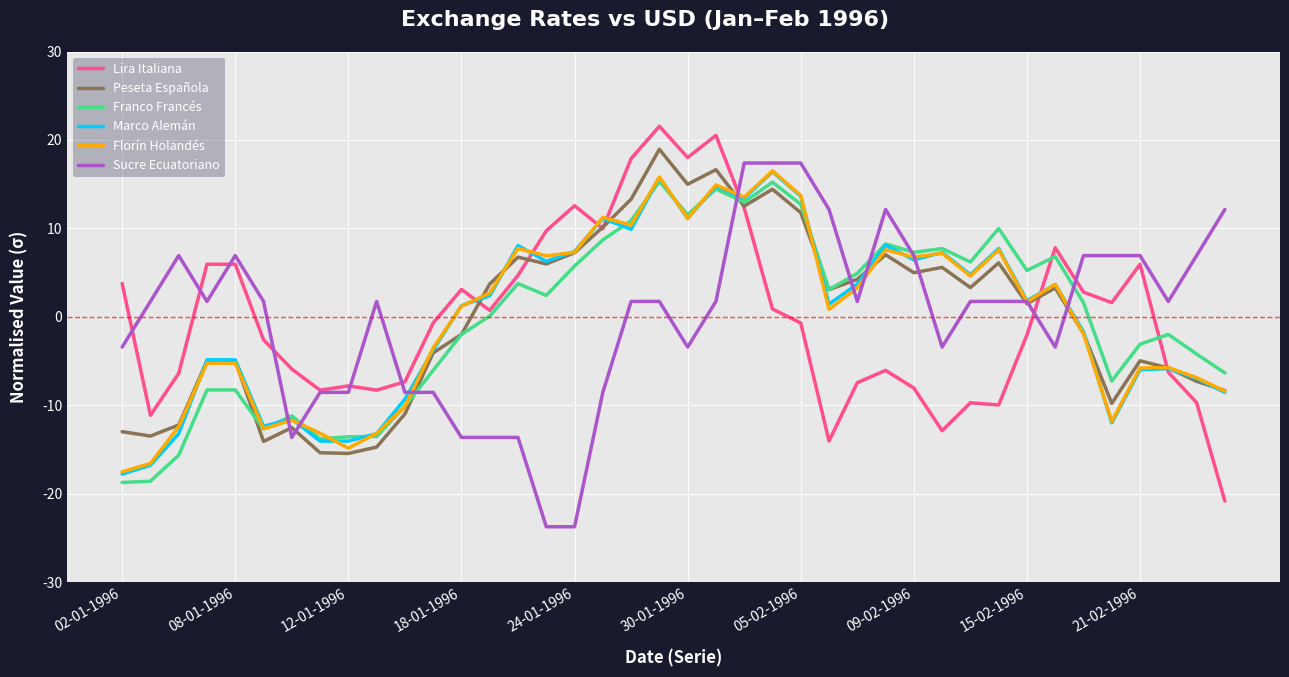

What is the maximum value shown in the chart?

21.5